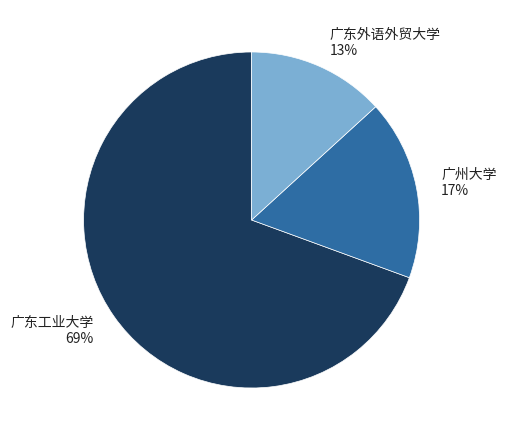

Between 广州大学 and 广东工业大学, which is larger?

广东工业大学